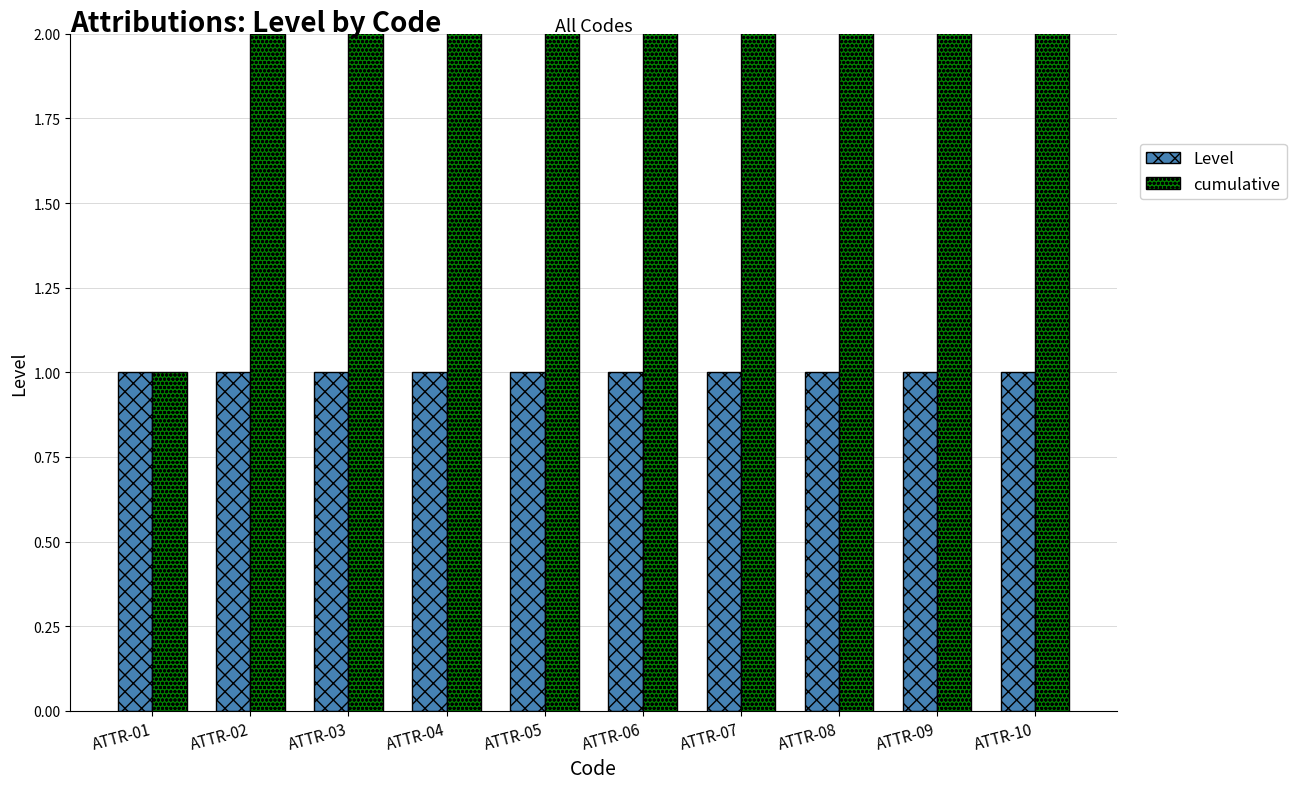

Rank the categories by cumulative value from highest to lowest.

ATTR-10, ATTR-09, ATTR-08, ATTR-07, ATTR-06, ATTR-05, ATTR-04, ATTR-03, ATTR-02, ATTR-01